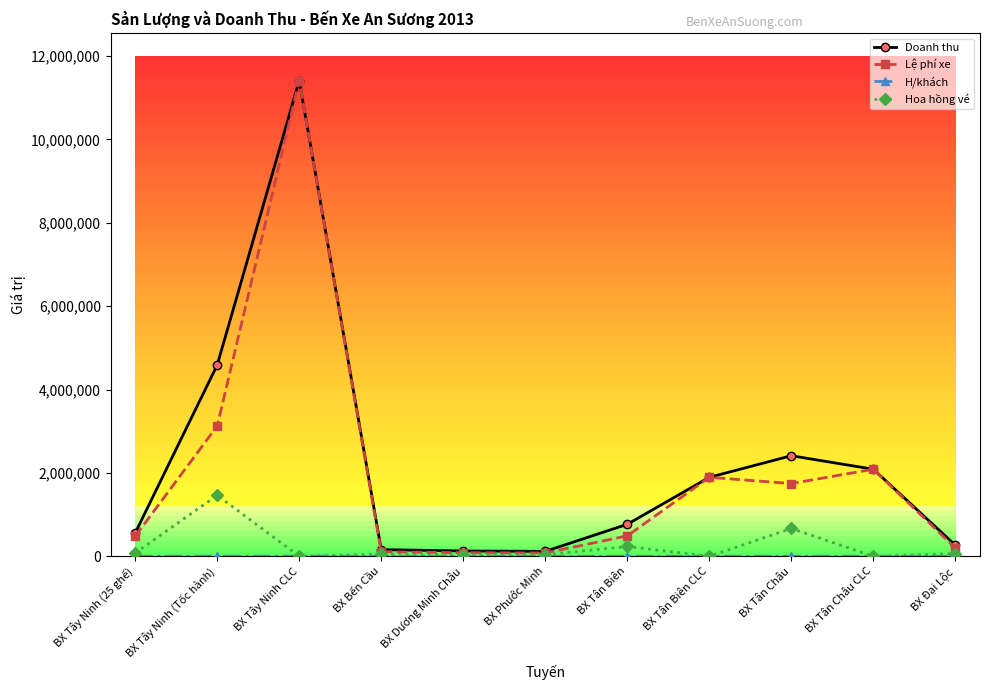

The value of Doanh thu at BX Tân Châu CLC is 2088000. True or false?

True